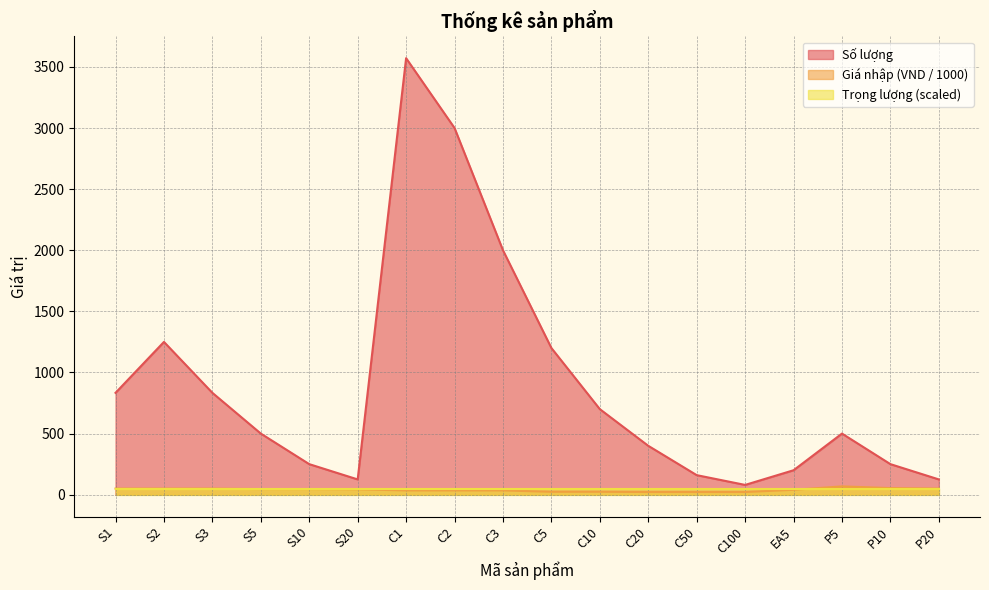

How many lines are shown in the chart?

3